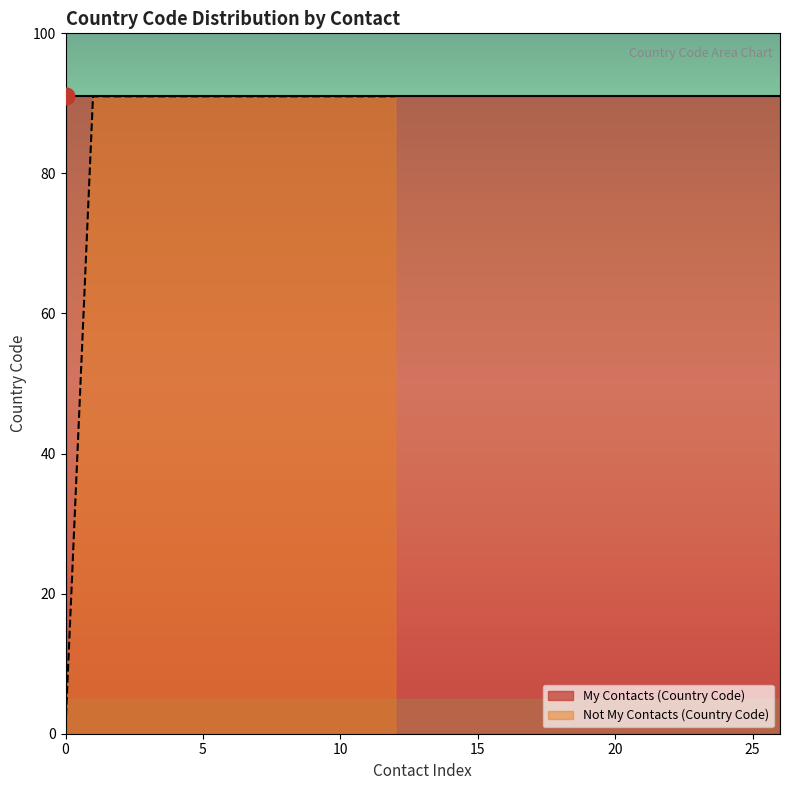

What is the difference between the maximum and minimum values?

90